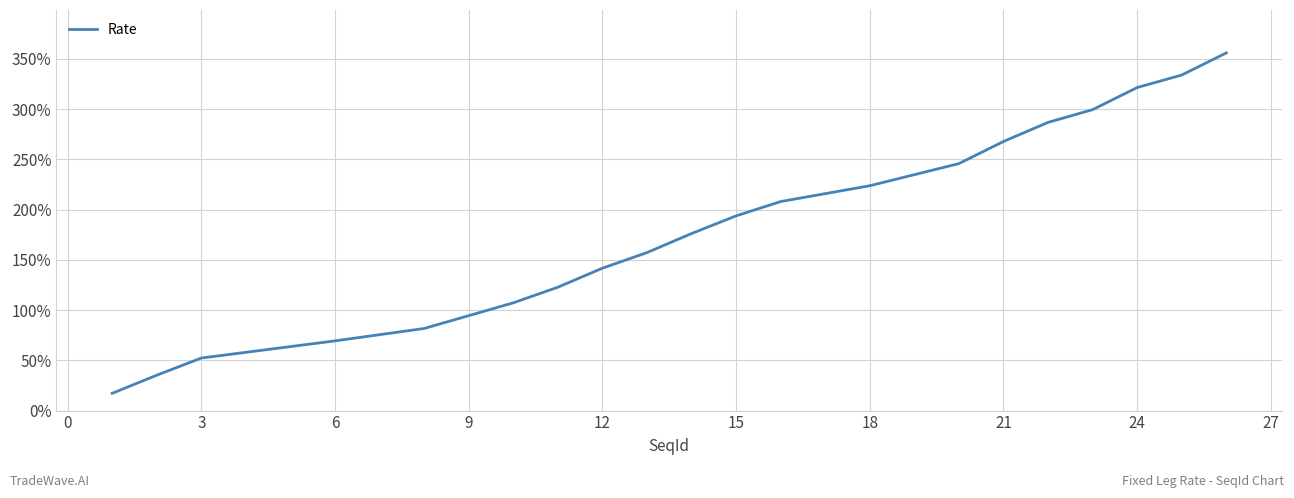

What is the minimum value shown in the chart?

17.2